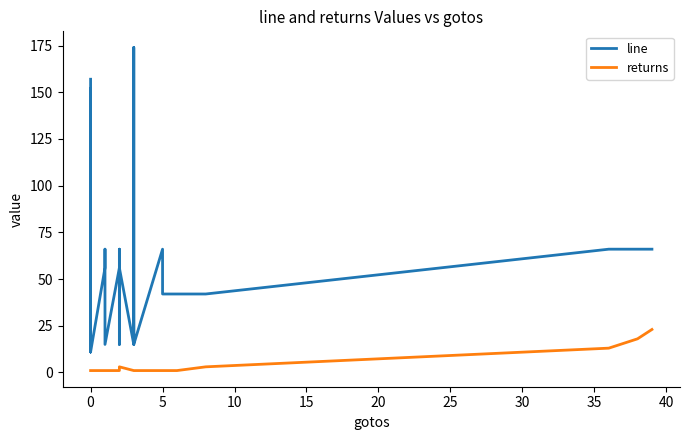

True or false: returns has more than 1 interior local peaks.

False